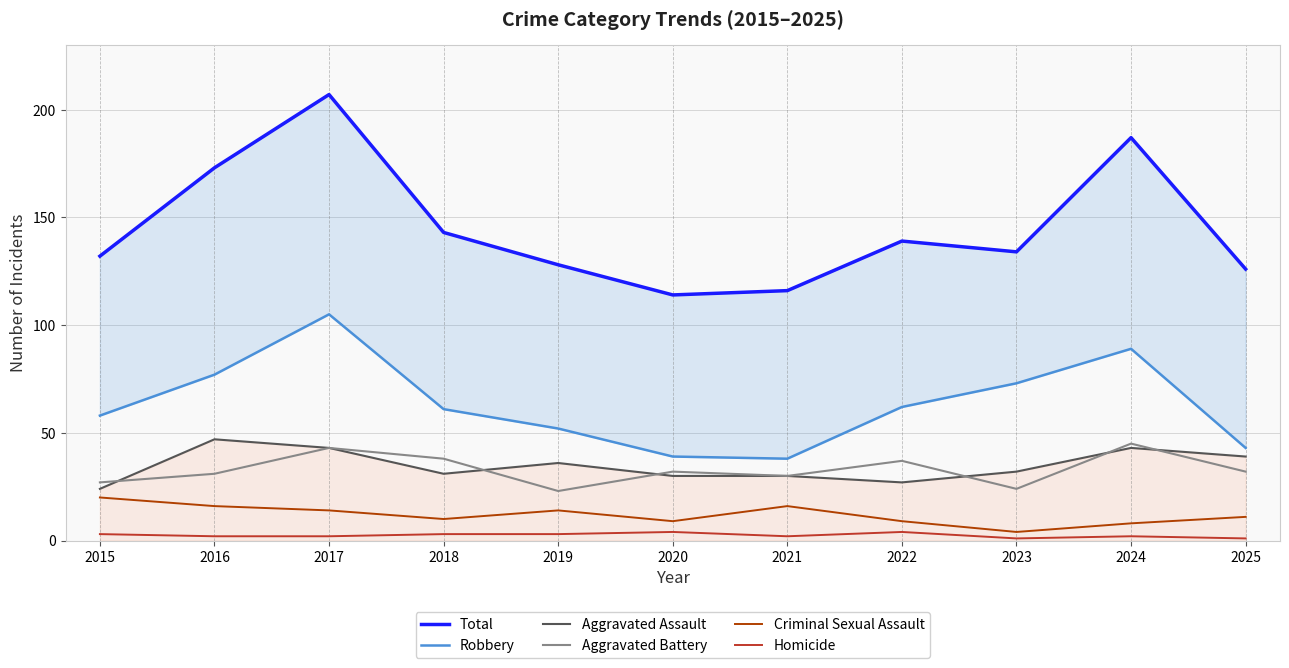

Which has a higher value, 2021 or 2020?

2021